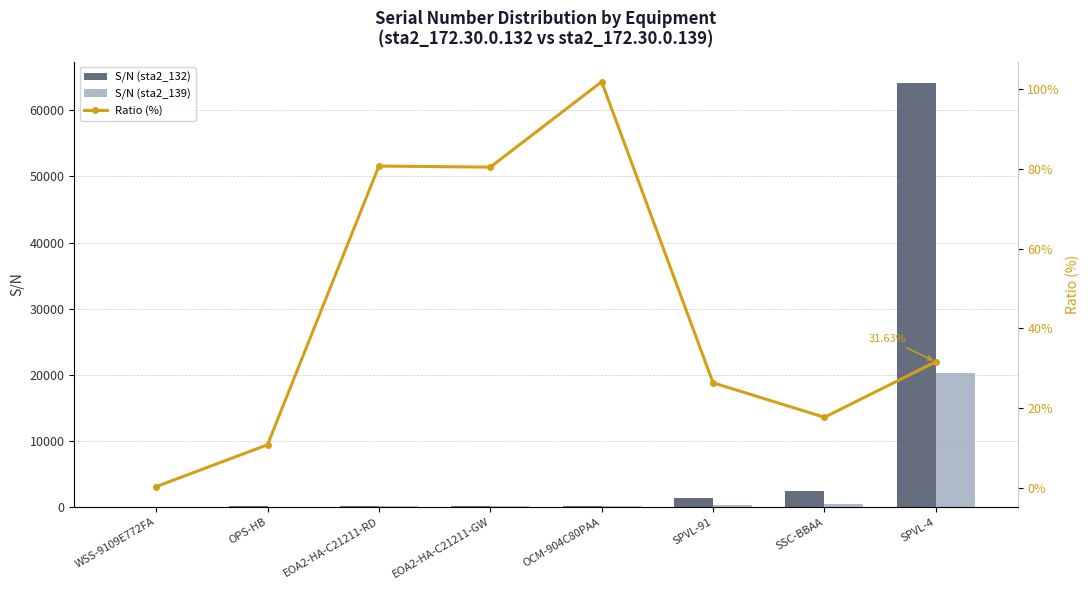

Which series changed the most between OPS-HB and SSC-BBAA?

S/N (sta2_132)